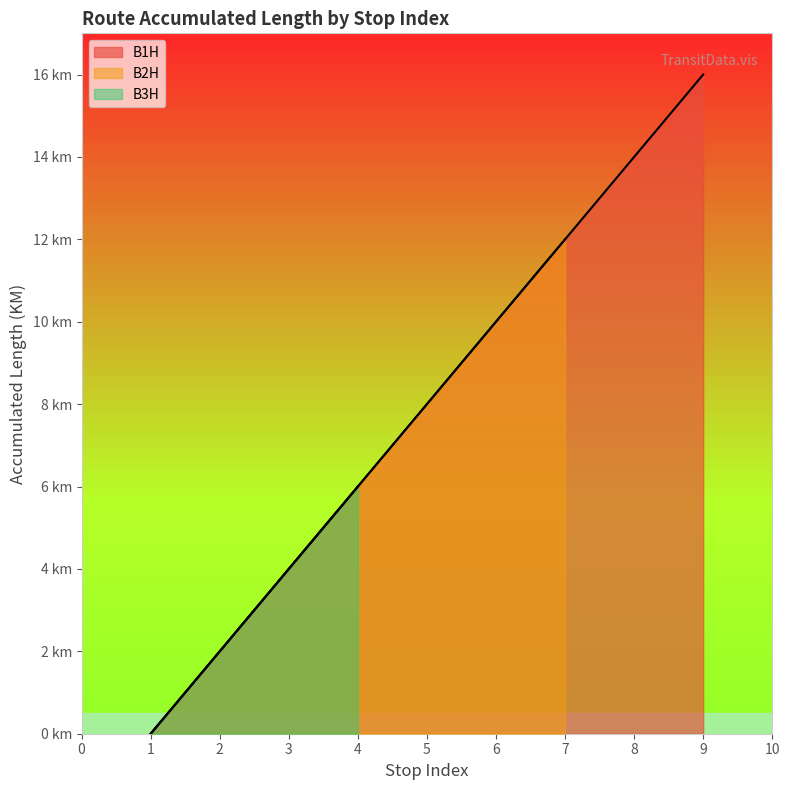

At which label is B2H Accum Length closest to 6?

4